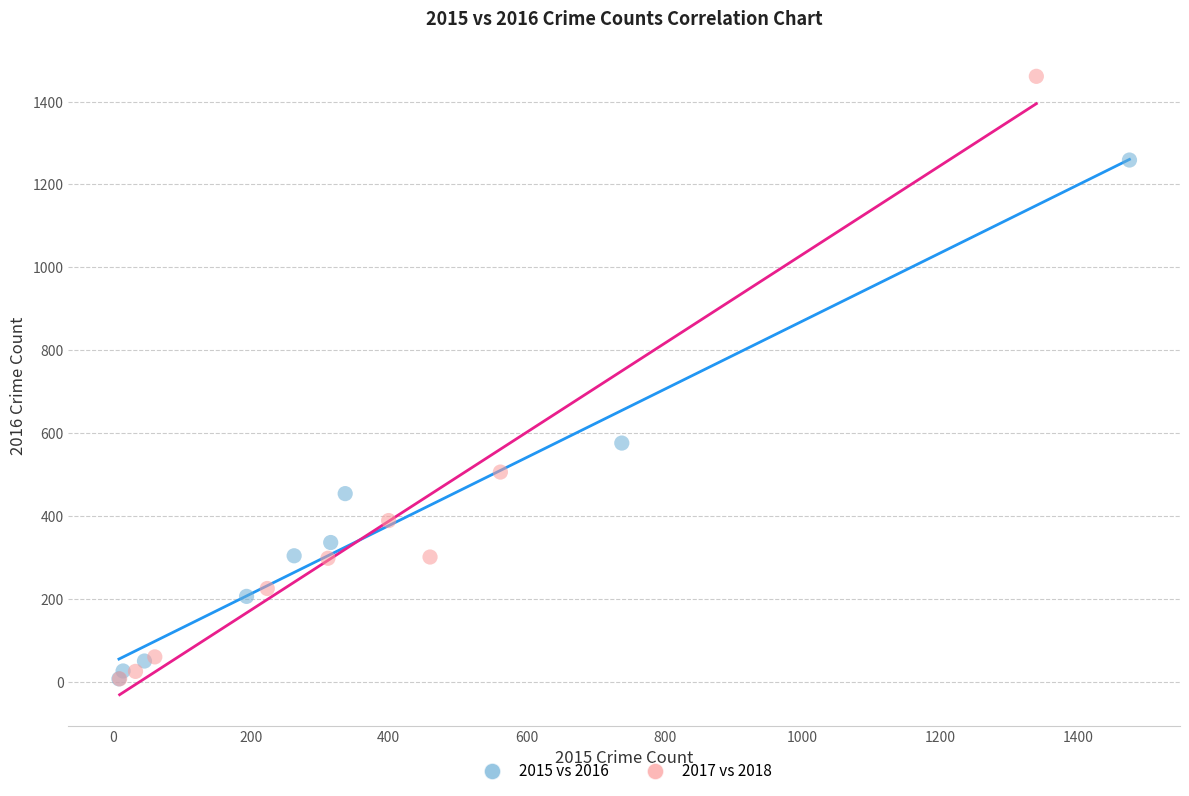

Which series has the largest Y range (max minus min)?

2017 vs 2018